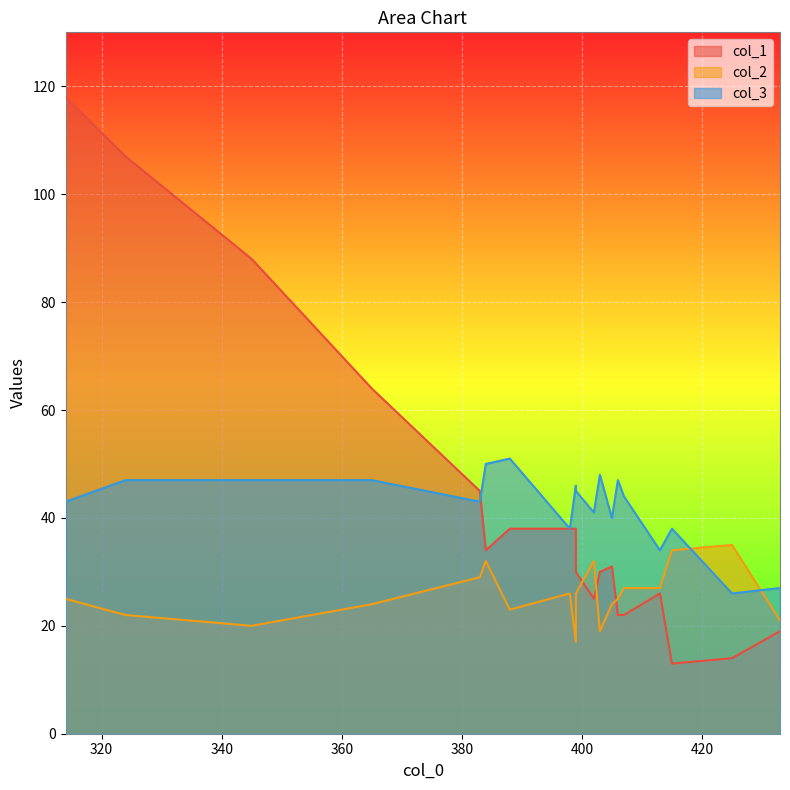

Which category has the lowest value in the col_1 series?

415